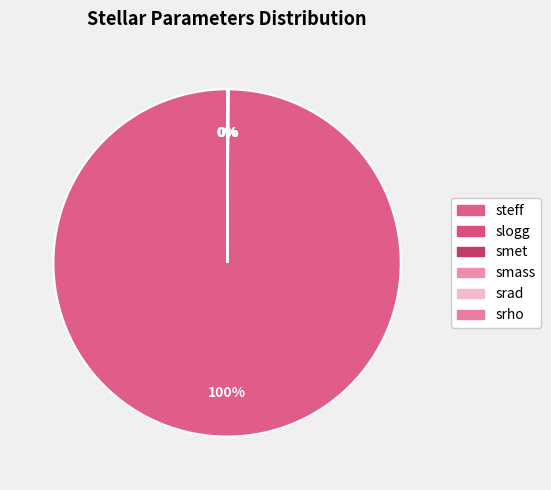

Rank the categories by value from lowest to highest.

smet, srad, smass, srho, slogg, steff